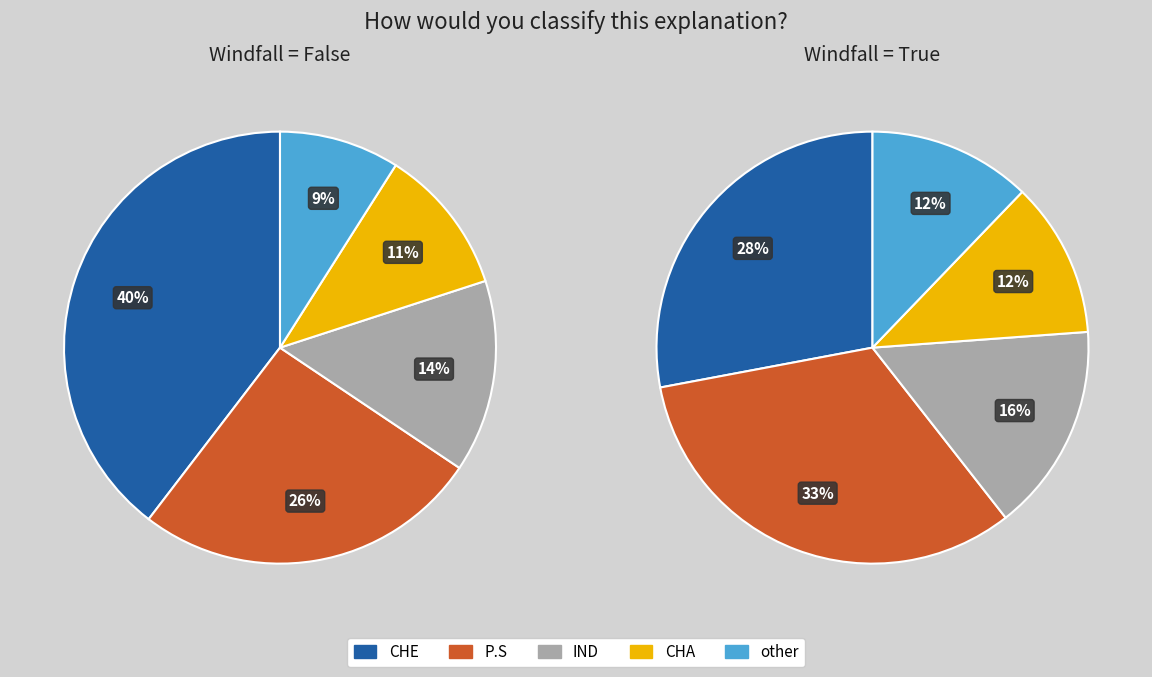

To the nearest percent, what is the combined percentage of num=4 and num=2?

45%